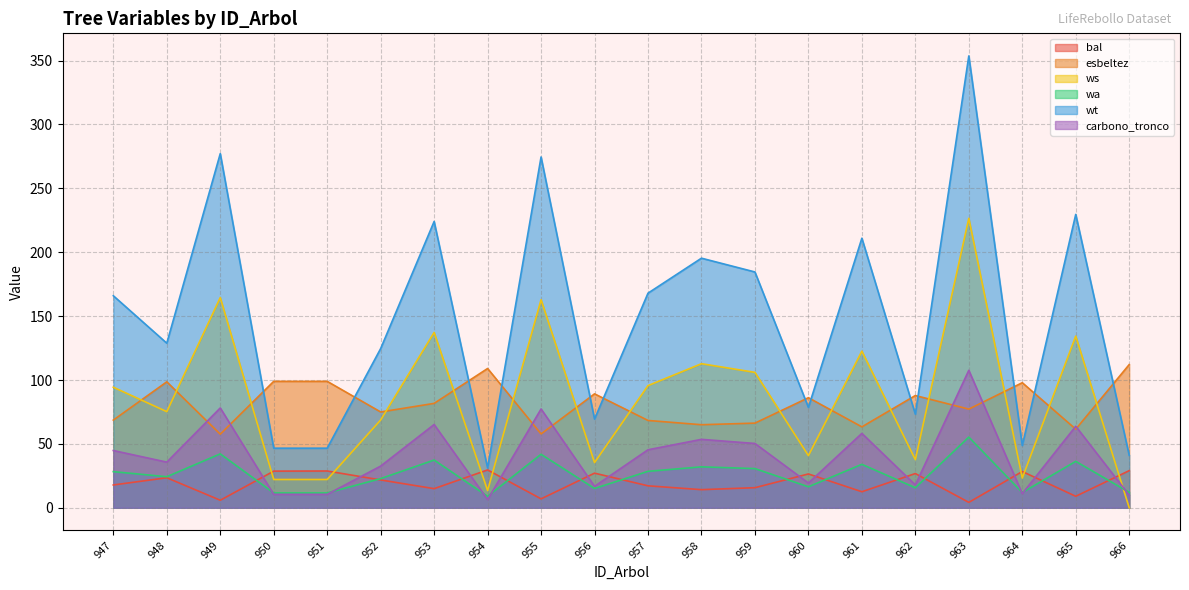

How many interior local valleys does the ws series have?

6